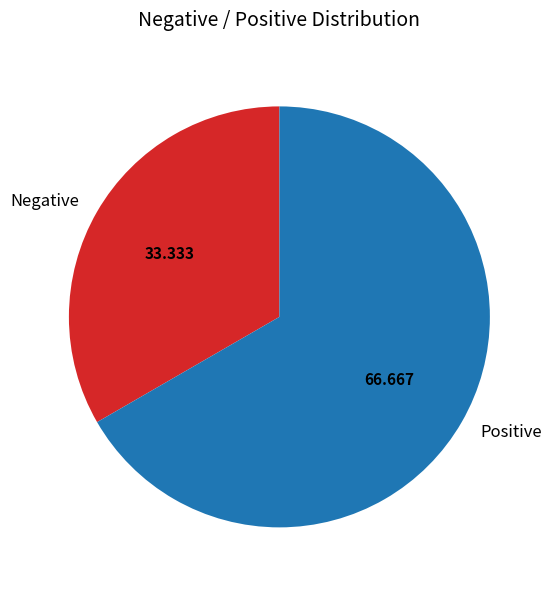

Between Negative and Positive, which is larger?

Positive